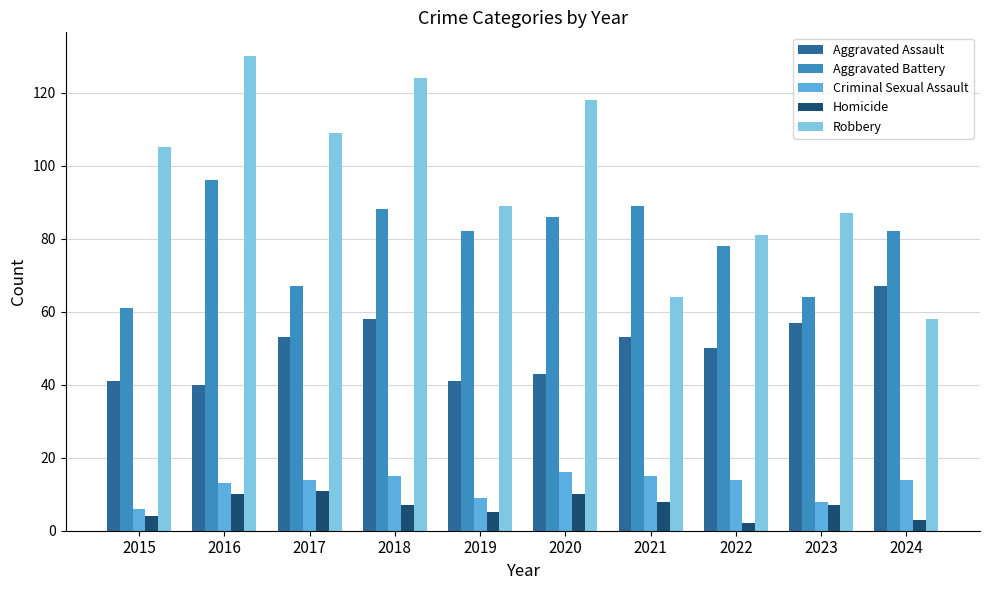

What is the greatest value displayed?

130